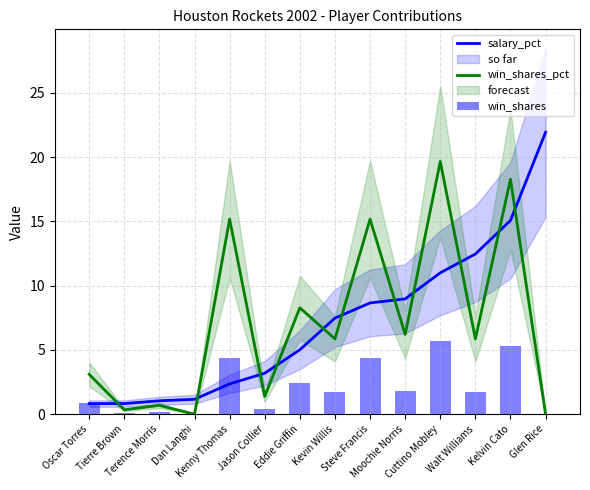

Which series has the widest spread of values?

salary_pct